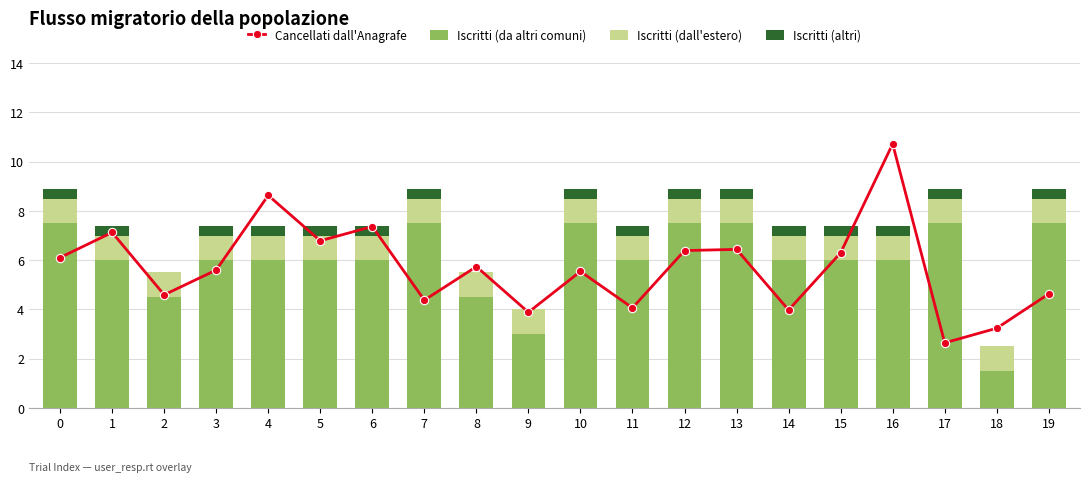

Is it true that Iscritti (dall'estero) equals 1.0 at 17?

True